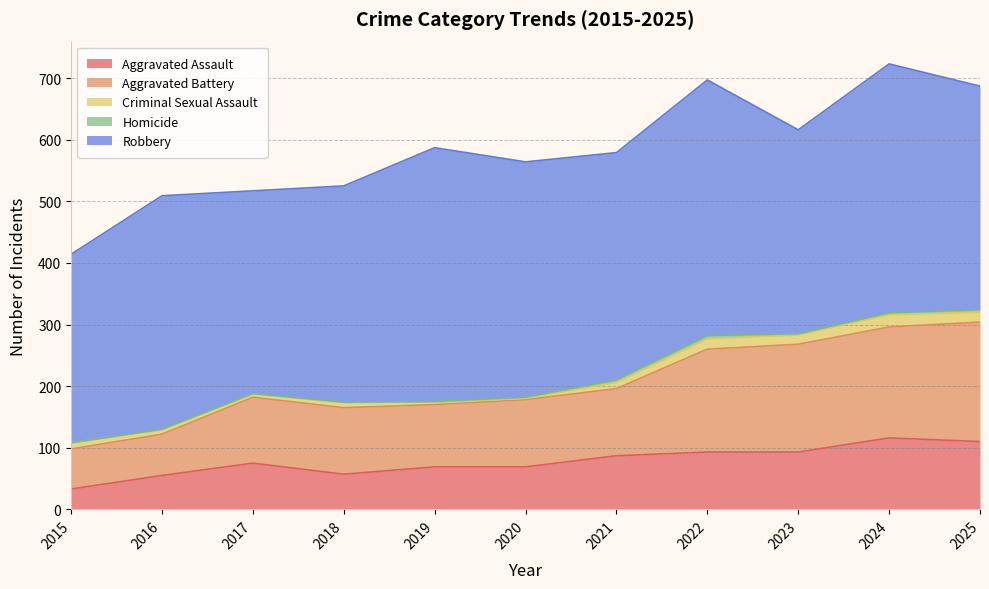

What is the sum of the Aggravated Assault values at 2017 and 2022?

168